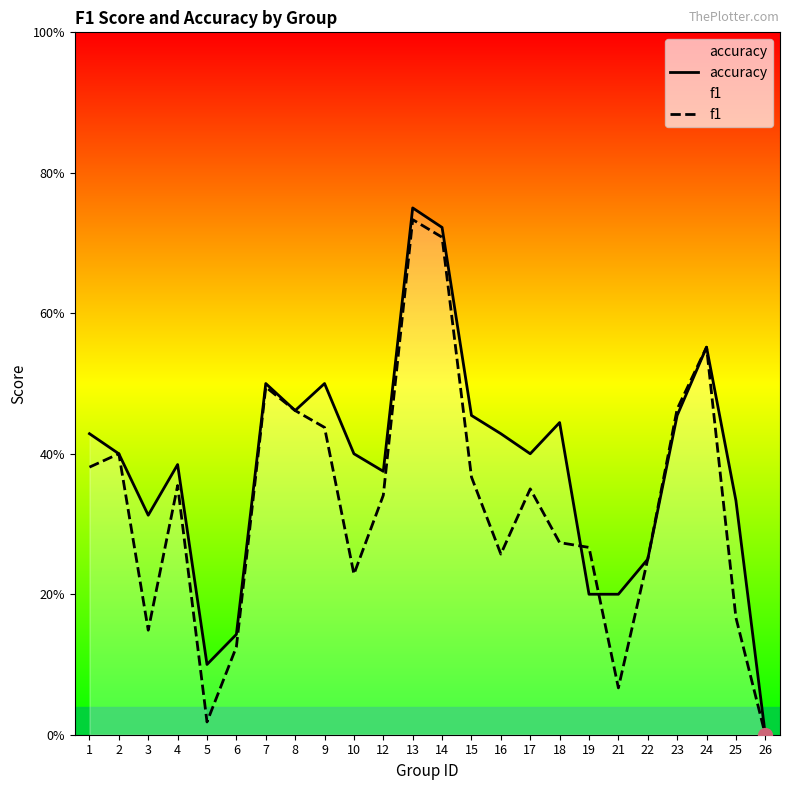

Is this an area chart (filled region under the line)?

No